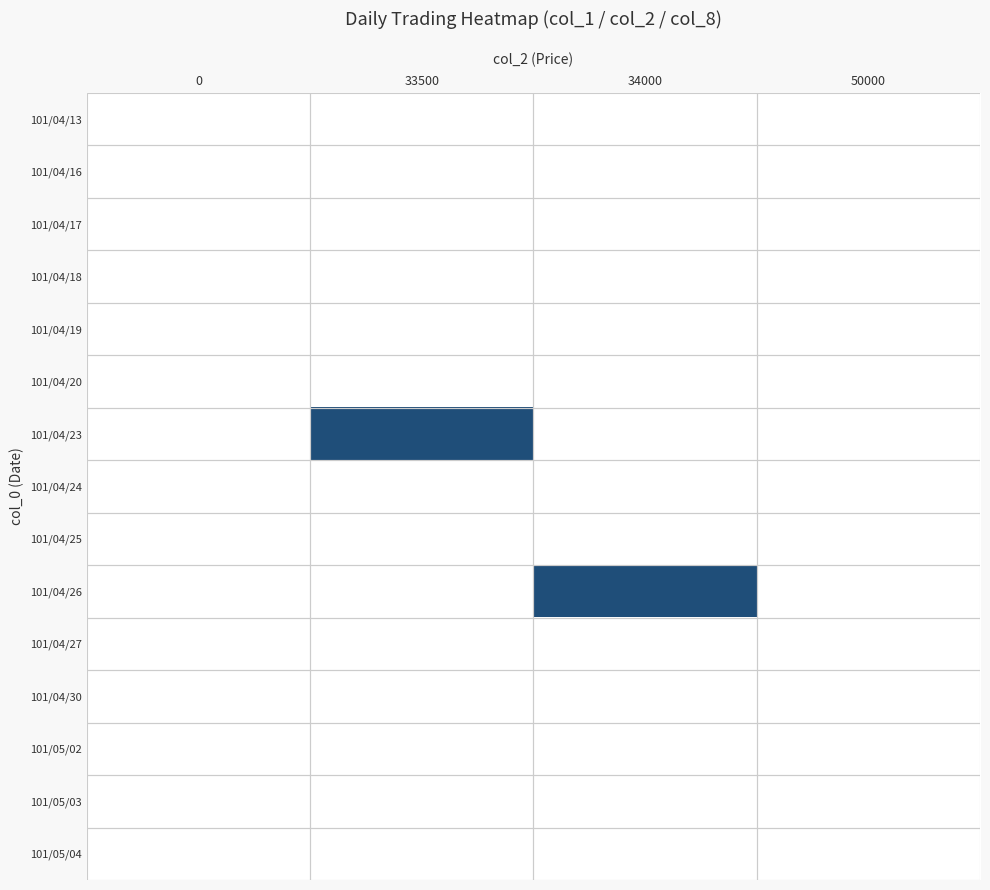

At how many categories does at least one series exceed 0?

2